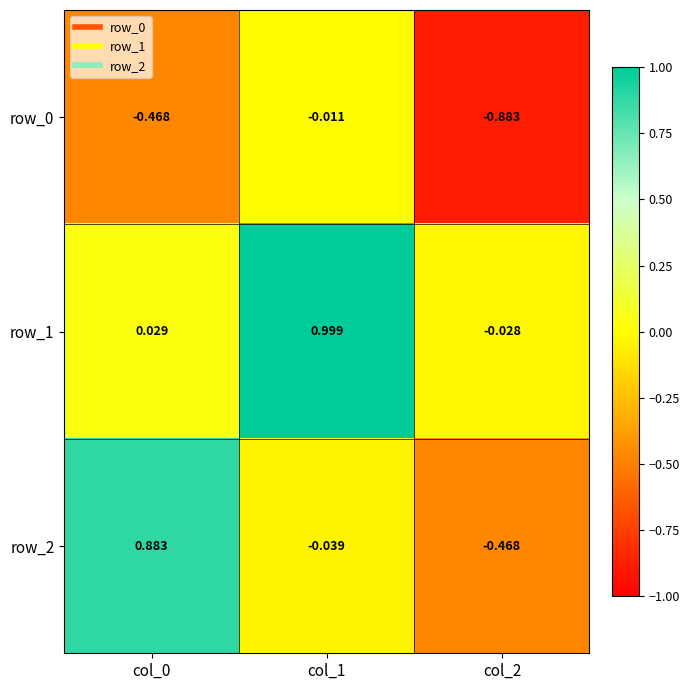

List the series in order of their peak value, highest first.

row_1, row_2, row_0